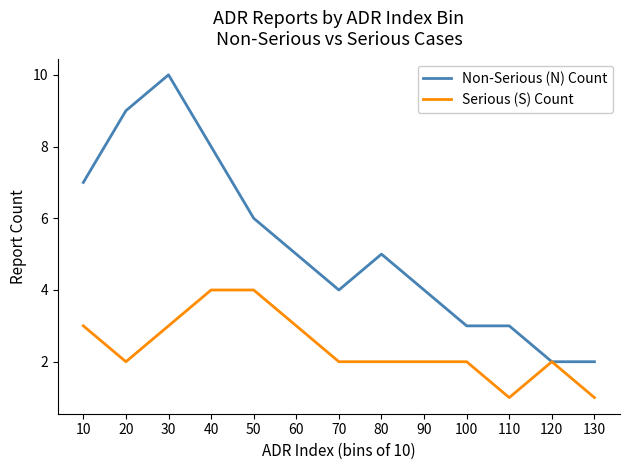

What is the difference between the highest and lowest values at 10?

4